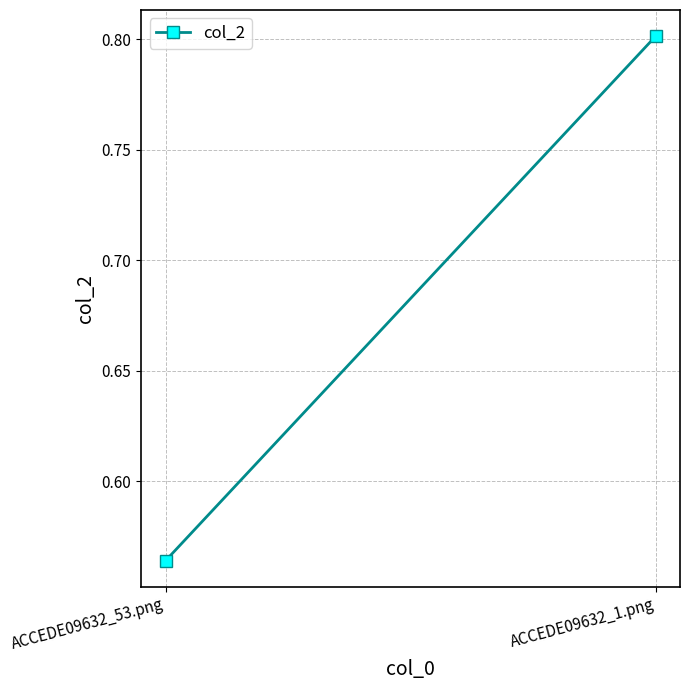

What is the label of the 2nd point from the left?

ACCEDE09632_1.png